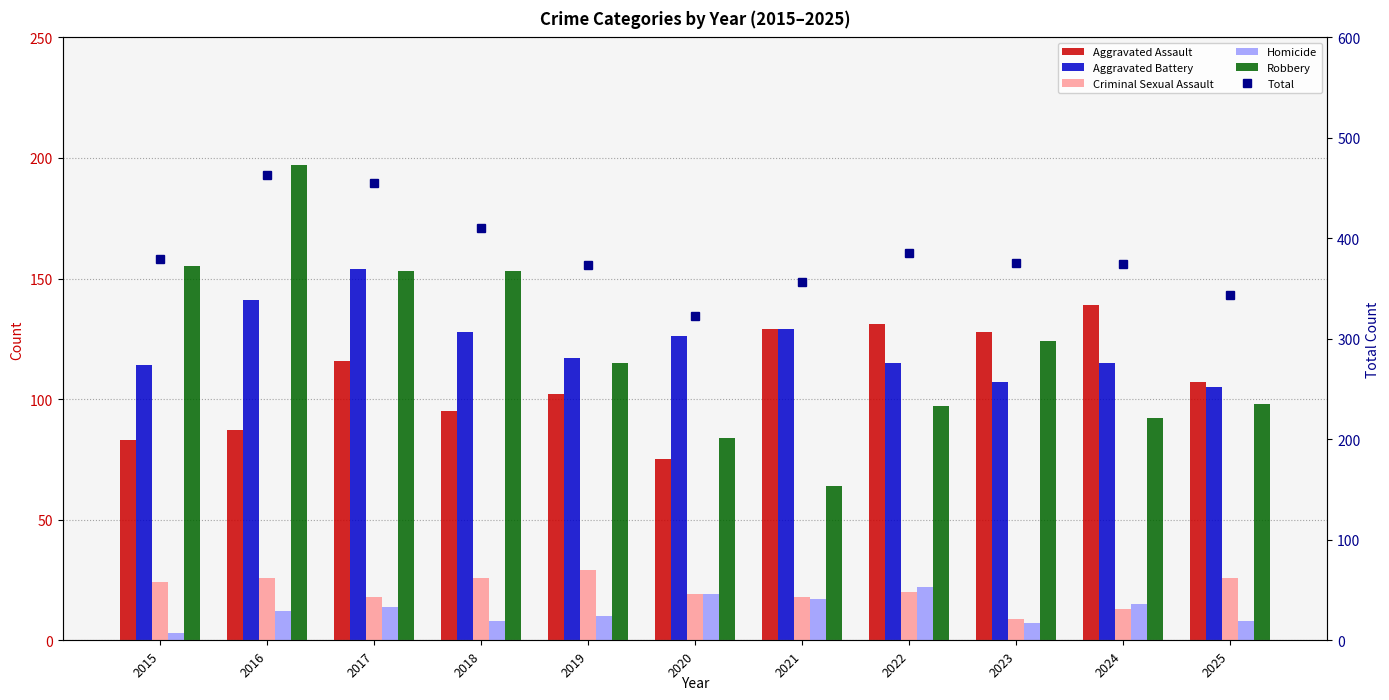

Which has a higher value, 2023 or 2017?

2023